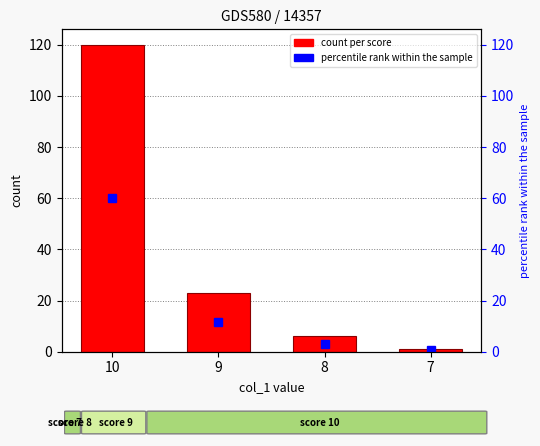

Is it true that the value at 8 is 6?

True